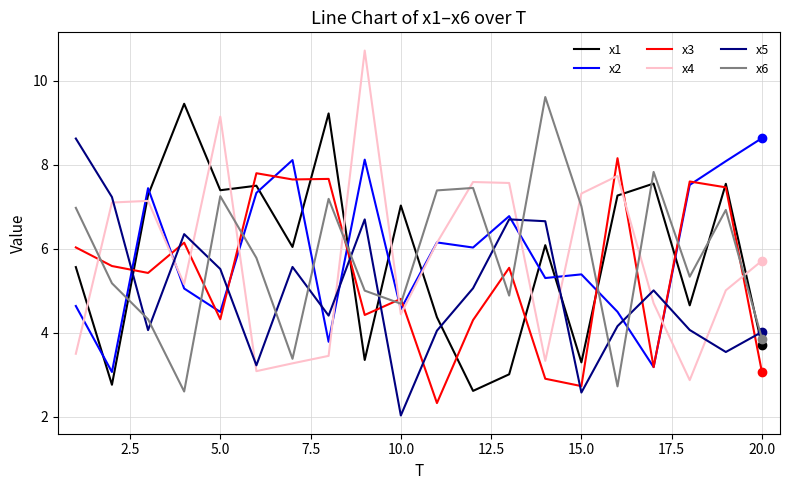

How many intersections are there between x6 and x5?

12